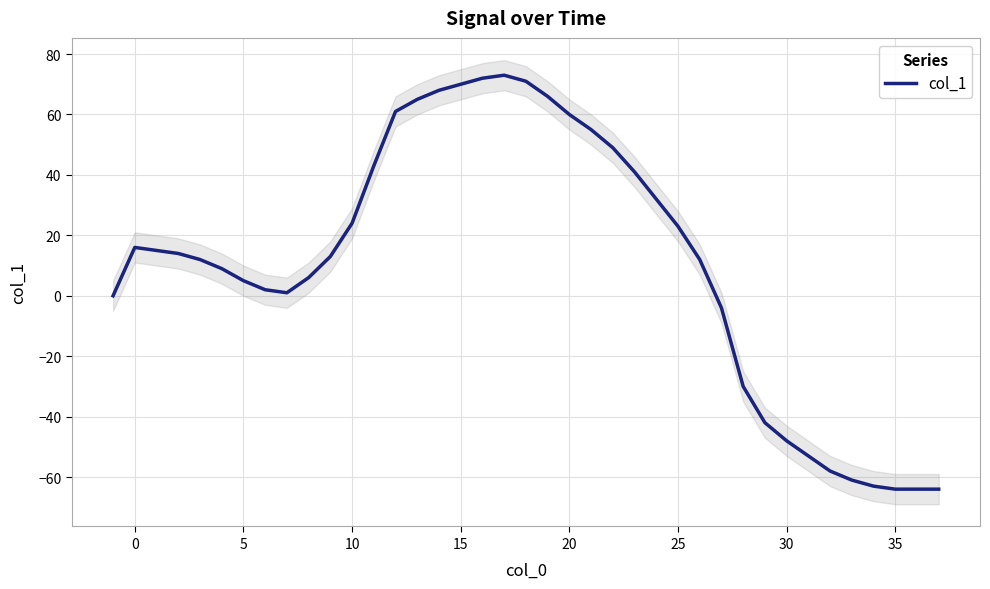

True or false: col_1 has a value of -12 at 30.

False